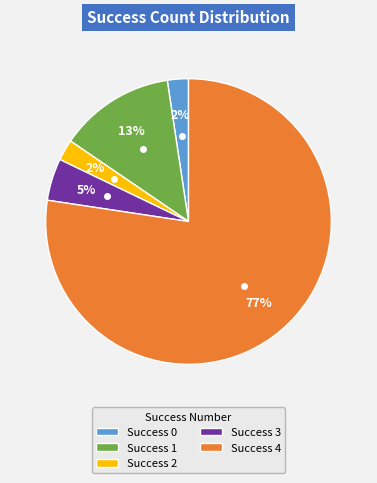

To the nearest percent, what is the average slice percentage?

20%